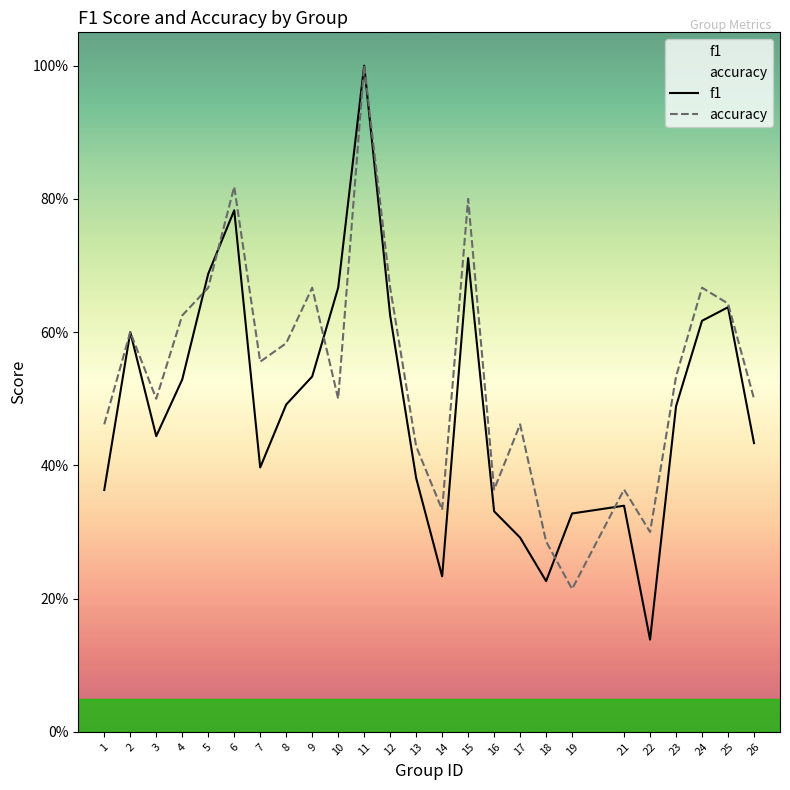

At which category does f1 reach its first local valley?

3